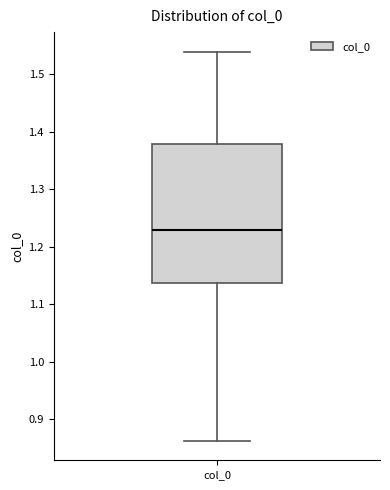

Where does the lower whisker of the box for col_0 end on the y-axis? The values are not printed on the chart, so give them approximately, as read against the axis.

0.86